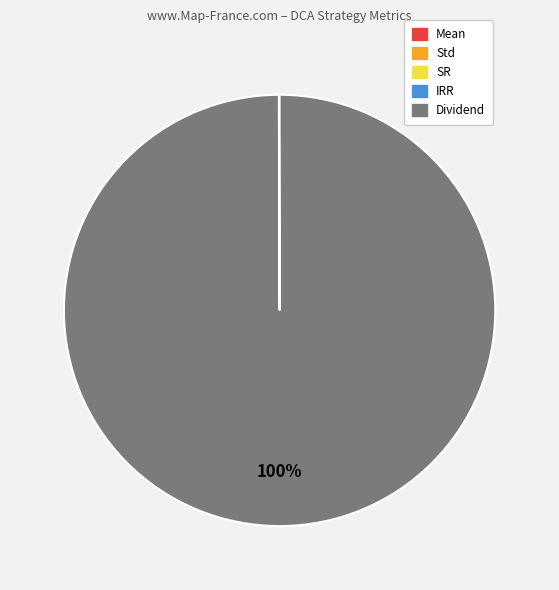

Does Dividend account for over 50% of the chart?

Yes